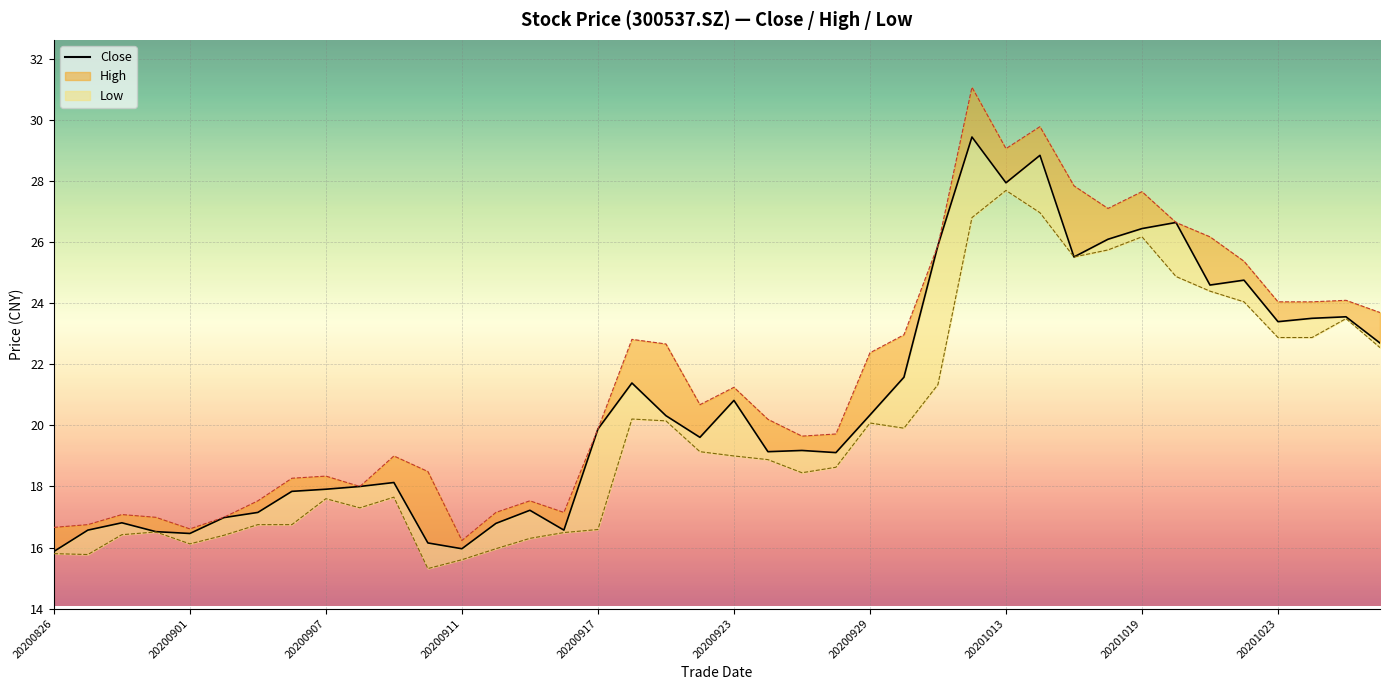

What is the difference between the maximum and minimum values in the low series?

12.4